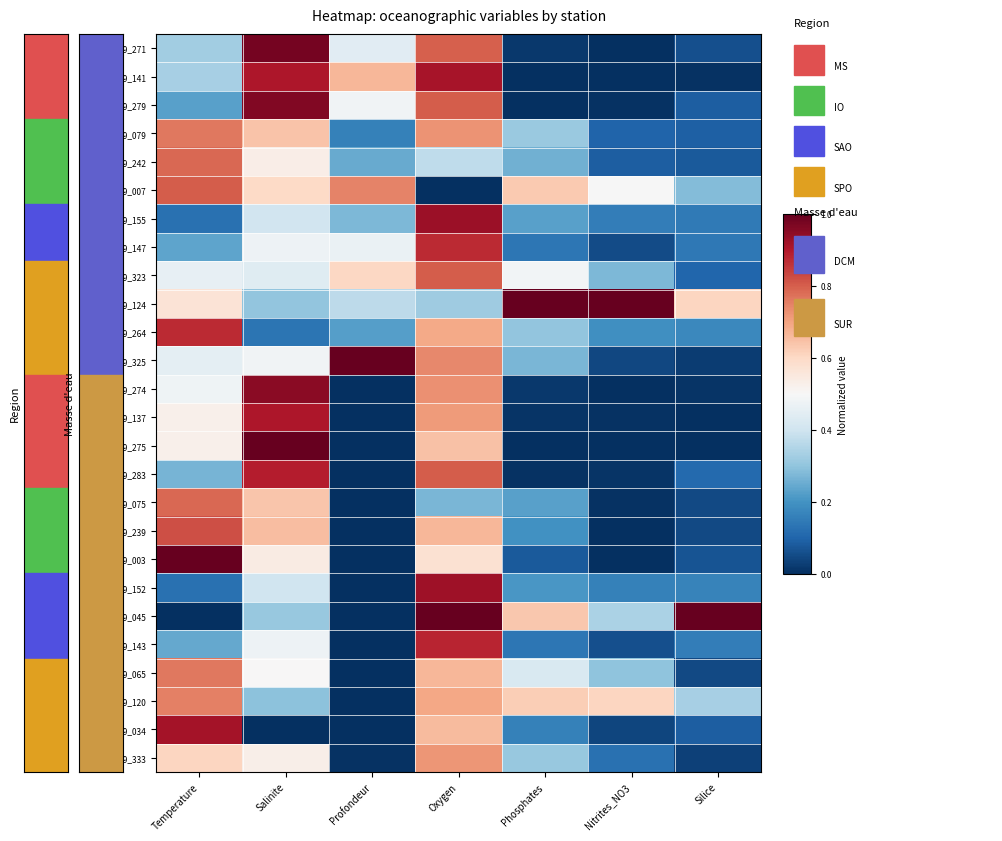

Reading right to left, extract all data points from this chart.

TV9_271: Silice=0.1	Nitrites_NO3=0.0	Phosphates=0.0	Oxygen=0.8	Profondeur=0.4	Salinite=1.0	Temperature=0.3
TV9_141: Silice=0.0	Nitrites_NO3=0.0	Phosphates=0.0	Oxygen=0.9	Profondeur=0.7	Salinite=0.9	Temperature=0.3
TV9_279: Silice=0.1	Nitrites_NO3=0.0	Phosphates=0.0	Oxygen=0.8	Profondeur=0.5	Salinite=1.0	Temperature=0.2
TV9_079: Silice=0.1	Nitrites_NO3=0.1	Phosphates=0.3	Oxygen=0.7	Profondeur=0.2	Salinite=0.6	Temperature=0.8
TV9_242: Silice=0.1	Nitrites_NO3=0.1	Phosphates=0.3	Oxygen=0.4	Profondeur=0.2	Salinite=0.5	Temperature=0.8
TV9_007: Silice=0.3	Nitrites_NO3=0.5	Phosphates=0.6	Oxygen=0.0	Profondeur=0.7	Salinite=0.6	Temperature=0.8
TV9_155: Silice=0.1	Nitrites_NO3=0.2	Phosphates=0.2	Oxygen=0.9	Profondeur=0.3	Salinite=0.4	Temperature=0.1
TV9_147: Silice=0.1	Nitrites_NO3=0.1	Phosphates=0.1	Oxygen=0.9	Profondeur=0.5	Salinite=0.5	Temperature=0.2
TV9_323: Silice=0.1	Nitrites_NO3=0.3	Phosphates=0.5	Oxygen=0.8	Profondeur=0.6	Salinite=0.4	Temperature=0.5
TV9_124: Silice=0.6	Nitrites_NO3=1.0	Phosphates=1.0	Oxygen=0.3	Profondeur=0.4	Salinite=0.3	Temperature=0.6
TV9_264: Silice=0.2	Nitrites_NO3=0.2	Phosphates=0.3	Oxygen=0.7	Profondeur=0.2	Salinite=0.1	Temperature=0.9
TV9_325: Silice=0.0	Nitrites_NO3=0.0	Phosphates=0.3	Oxygen=0.7	Profondeur=1.0	Salinite=0.5	Temperature=0.5
TV9_274: Silice=0.0	Nitrites_NO3=0.0	Phosphates=0.0	Oxygen=0.7	Profondeur=0.0	Salinite=1.0	Temperature=0.5
TV9_137: Silice=0.0	Nitrites_NO3=0.0	Phosphates=0.0	Oxygen=0.7	Profondeur=0.0	Salinite=0.9	Temperature=0.5
TV9_275: Silice=0.0	Nitrites_NO3=0.0	Phosphates=0.0	Oxygen=0.6	Profondeur=0.0	Salinite=1.0	Temperature=0.5
TV9_283: Silice=0.1	Nitrites_NO3=0.0	Phosphates=0.0	Oxygen=0.8	Profondeur=0.0	Salinite=0.9	Temperature=0.3
TV9_075: Silice=0.0	Nitrites_NO3=0.0	Phosphates=0.2	Oxygen=0.3	Profondeur=0.0	Salinite=0.6	Temperature=0.8
TV9_239: Silice=0.0	Nitrites_NO3=0.0	Phosphates=0.2	Oxygen=0.7	Profondeur=0.0	Salinite=0.7	Temperature=0.8
TV9_003: Silice=0.1	Nitrites_NO3=0.0	Phosphates=0.1	Oxygen=0.6	Profondeur=0.0	Salinite=0.5	Temperature=1.0
TV9_152: Silice=0.2	Nitrites_NO3=0.2	Phosphates=0.2	Oxygen=0.9	Profondeur=0.0	Salinite=0.4	Temperature=0.1
TV9_045: Silice=1.0	Nitrites_NO3=0.3	Phosphates=0.6	Oxygen=1.0	Profondeur=0.0	Salinite=0.3	Temperature=0.0
TV9_143: Silice=0.2	Nitrites_NO3=0.1	Phosphates=0.1	Oxygen=0.9	Profondeur=0.0	Salinite=0.5	Temperature=0.2
TV9_065: Silice=0.0	Nitrites_NO3=0.3	Phosphates=0.4	Oxygen=0.7	Profondeur=0.0	Salinite=0.5	Temperature=0.8
TV9_120: Silice=0.3	Nitrites_NO3=0.6	Phosphates=0.6	Oxygen=0.7	Profondeur=0.0	Salinite=0.3	Temperature=0.8
TV9_034: Silice=0.1	Nitrites_NO3=0.0	Phosphates=0.2	Oxygen=0.7	Profondeur=0.0	Salinite=0.0	Temperature=0.9
TV9_333: Silice=0.0	Nitrites_NO3=0.1	Phosphates=0.3	Oxygen=0.7	Profondeur=0.0	Salinite=0.5	Temperature=0.6